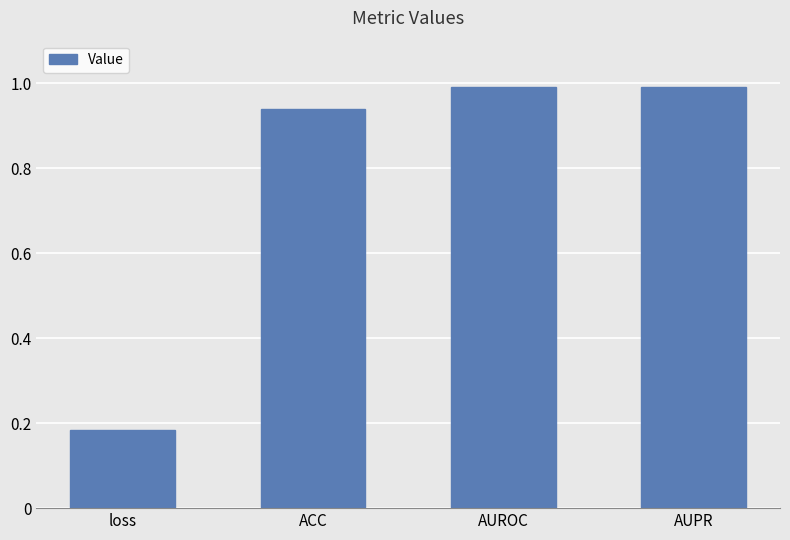

Does the chart contain any negative values?

No